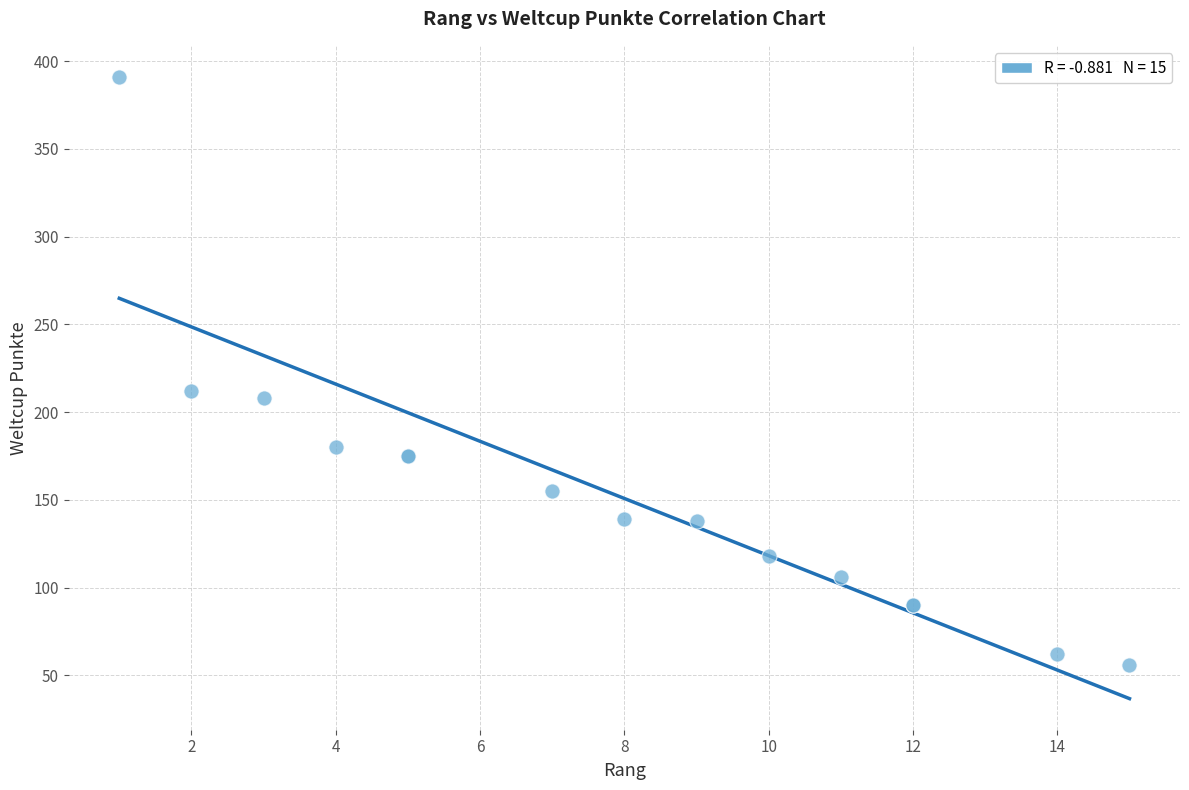

What Y value in the scatter plot is closest to 223?

212